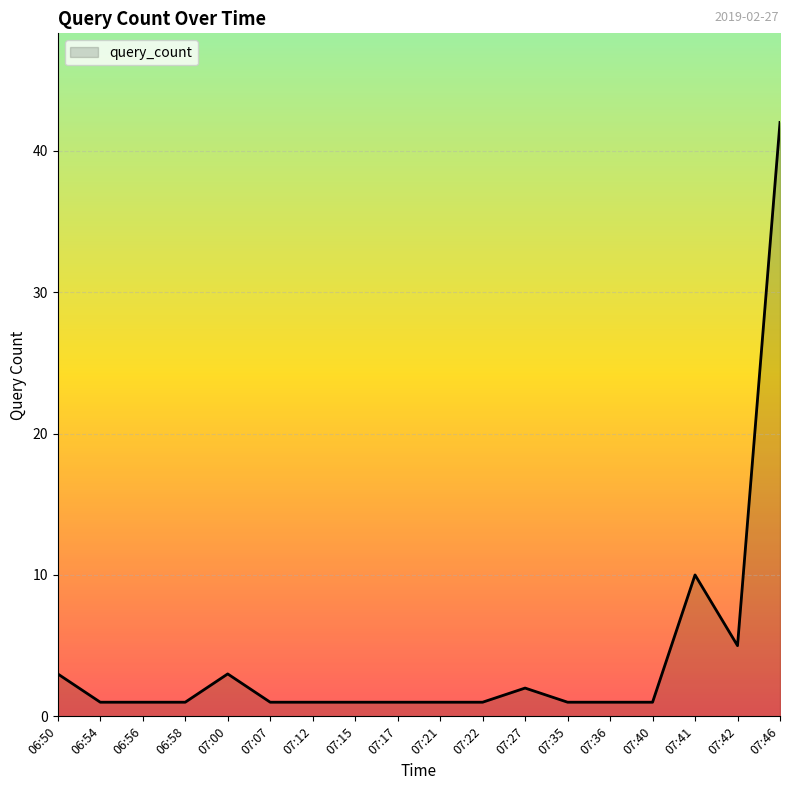

How many lines are shown in the chart?

1